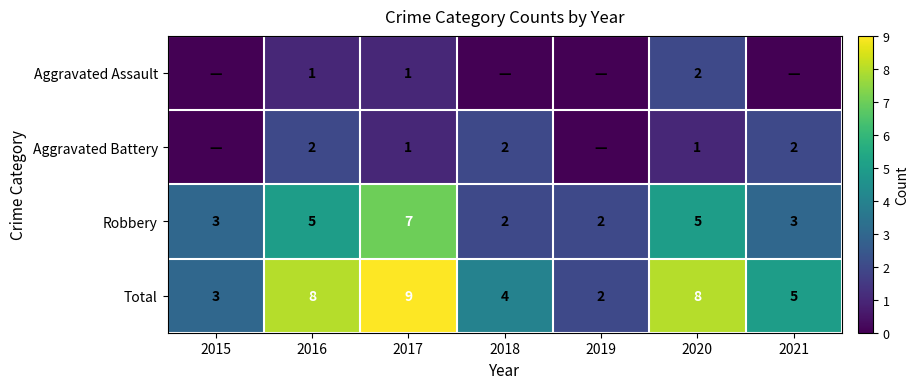

Between 2016 and 2018, which is larger?

2016